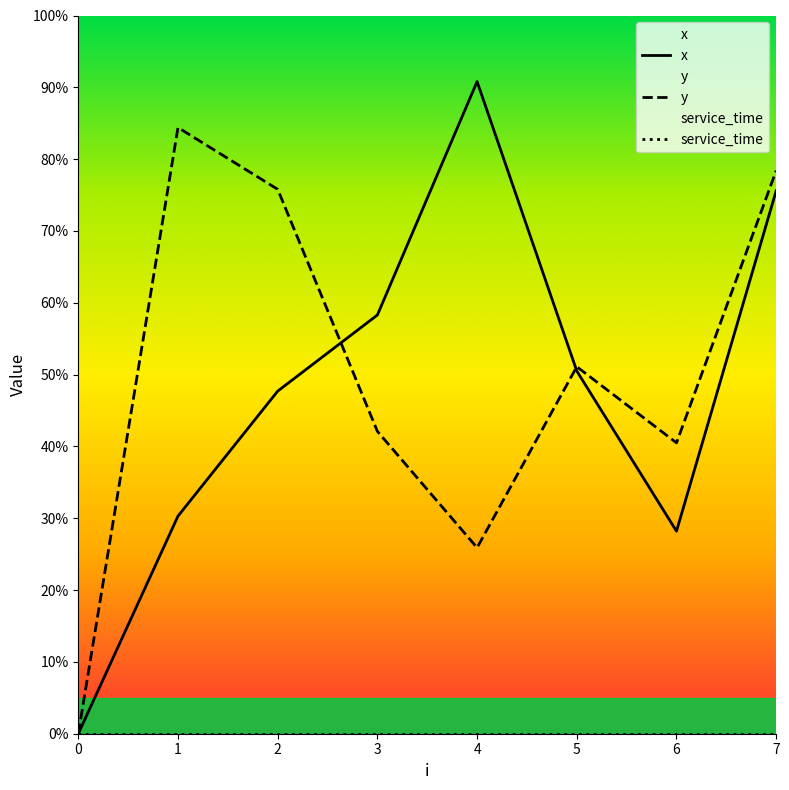

In x, how many points are higher than both neighbors (excluding endpoints)?

1